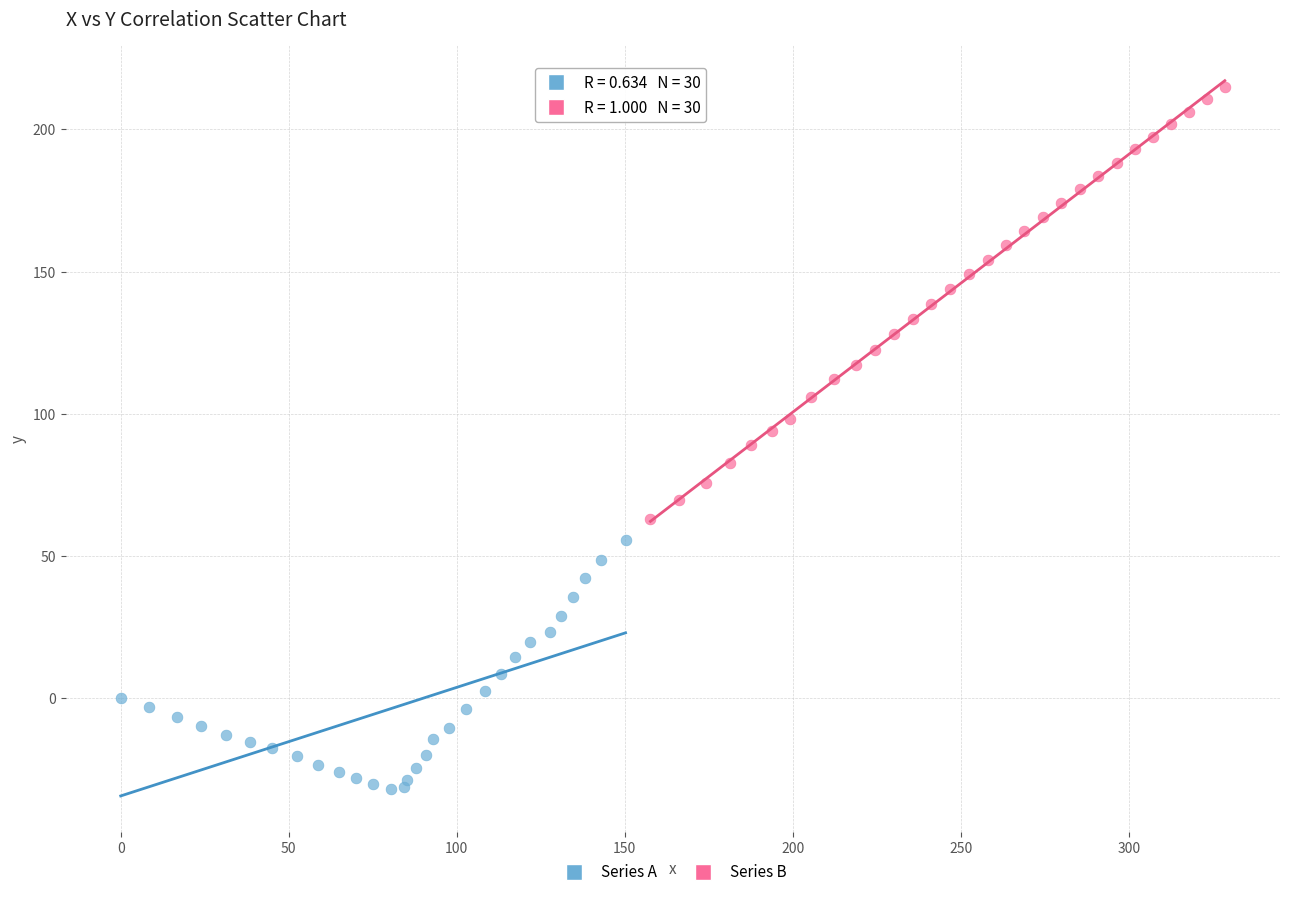

Which series reaches the minimum Y coordinate?

Series A